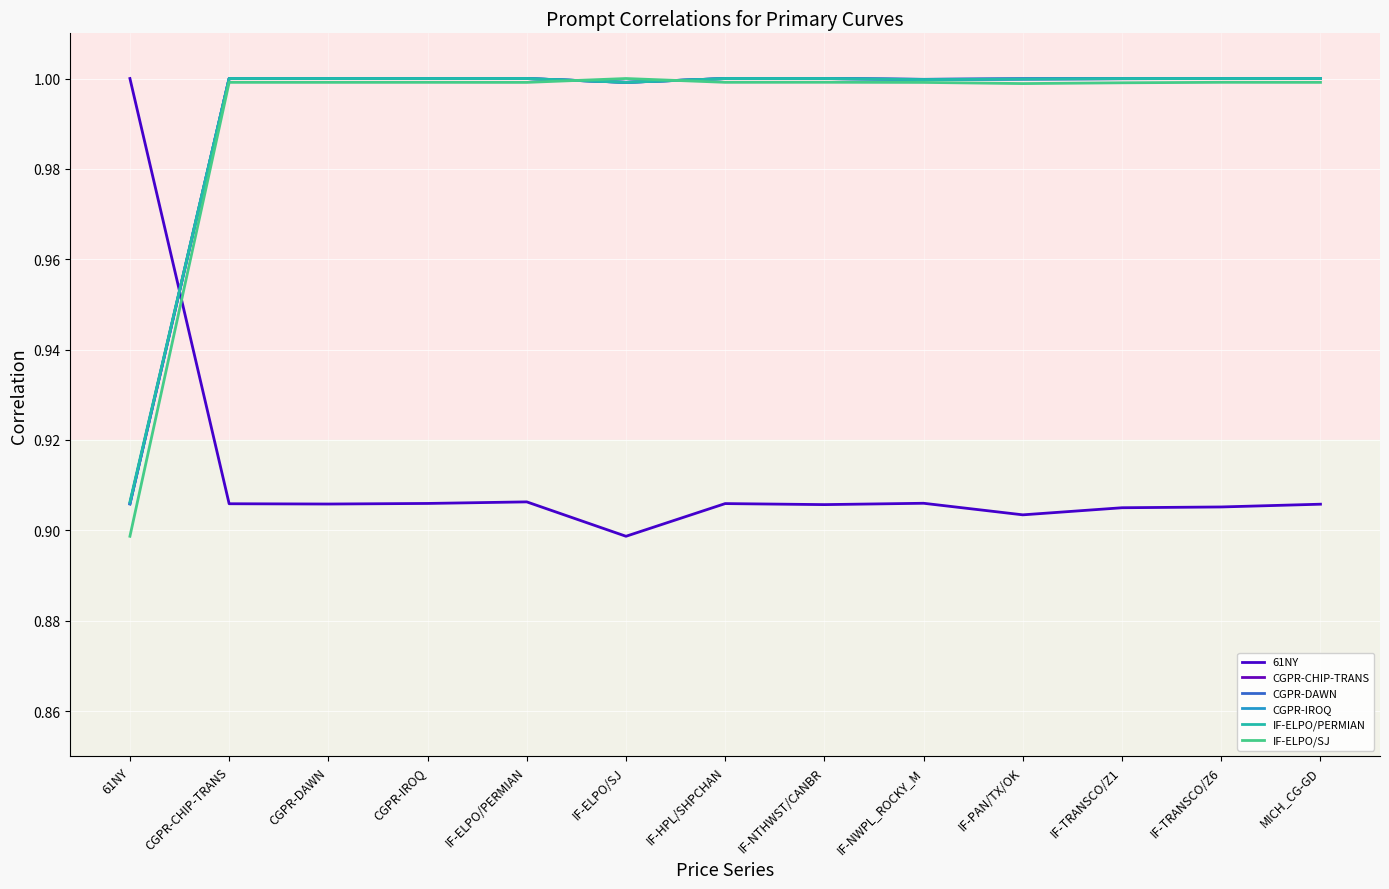

At how many categories does at least one series exceed 0?

13